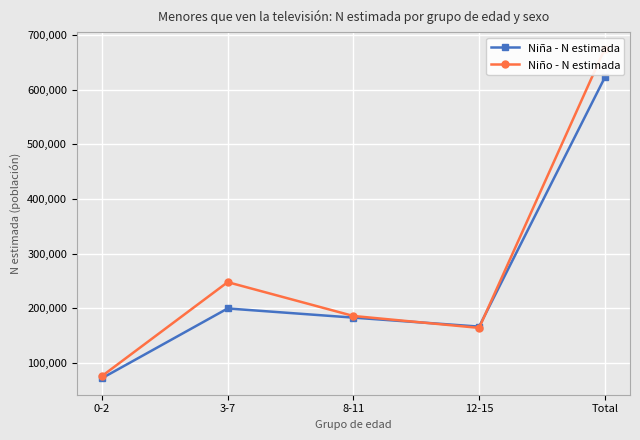

What is the label of the 2nd point from the left?

3-7